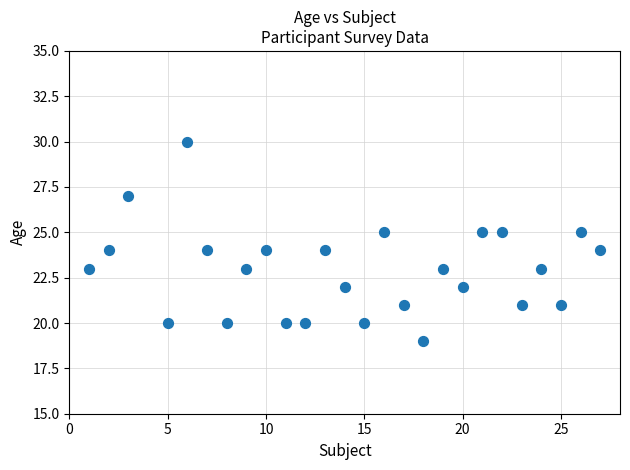

List the coordinates of all points as (X, Y) pairs, reading left to right.

(1, 23)  (2, 24)  (3, 27)  (5, 20)  (6, 30)  (7, 24)  (8, 20)  (9, 23)  (10, 24)  (11, 20)  (12, 20)  (13, 24)  (14, 22)  (15, 20)  (16, 25)  (17, 21)  (18, 19)  (19, 23)  (20, 22)  (21, 25)  (22, 25)  (23, 21)  (24, 23)  (25, 21)  (26, 25)  (27, 24)